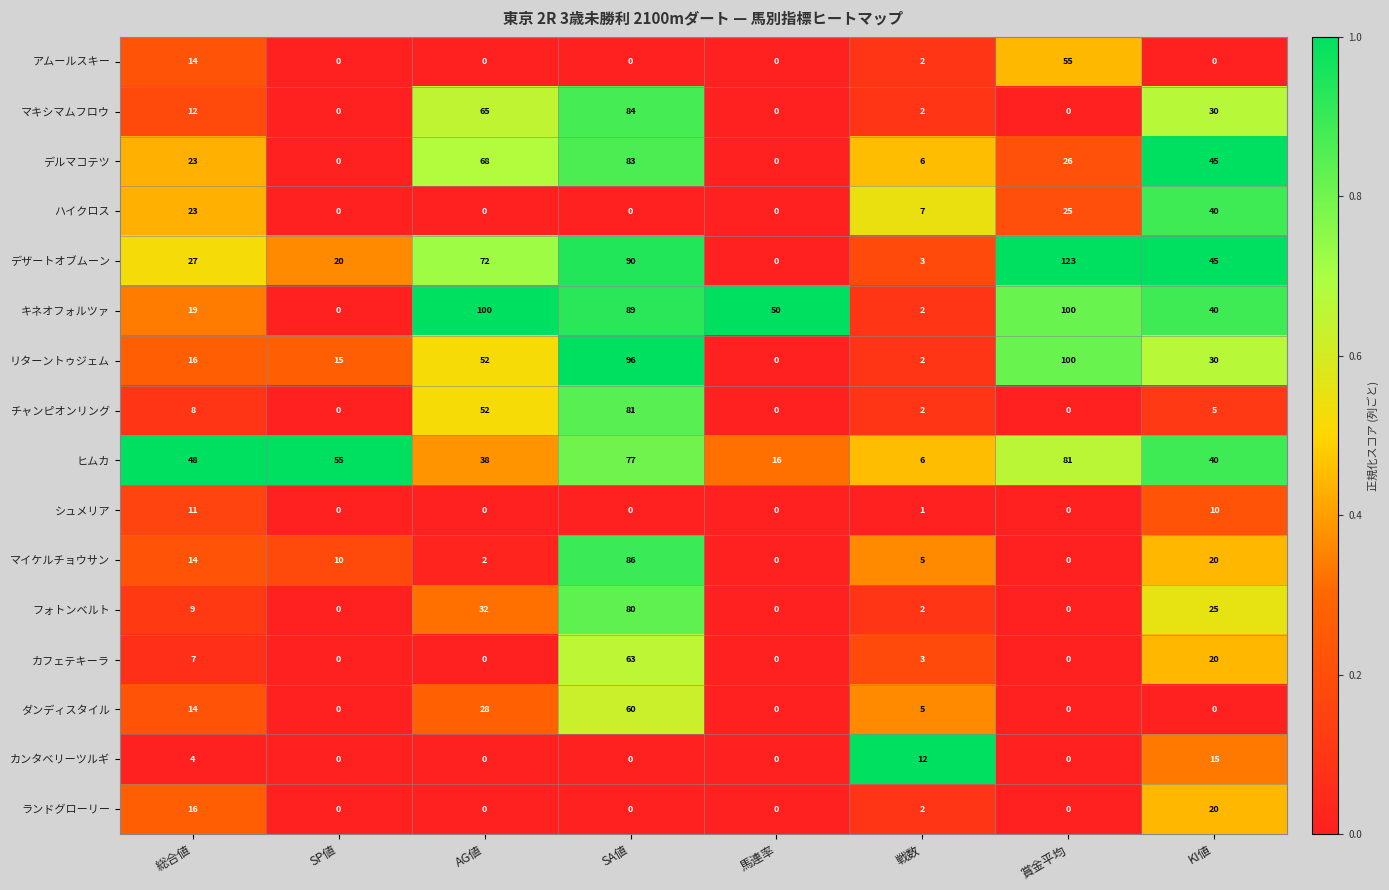

How many series are shown in this chart?

16